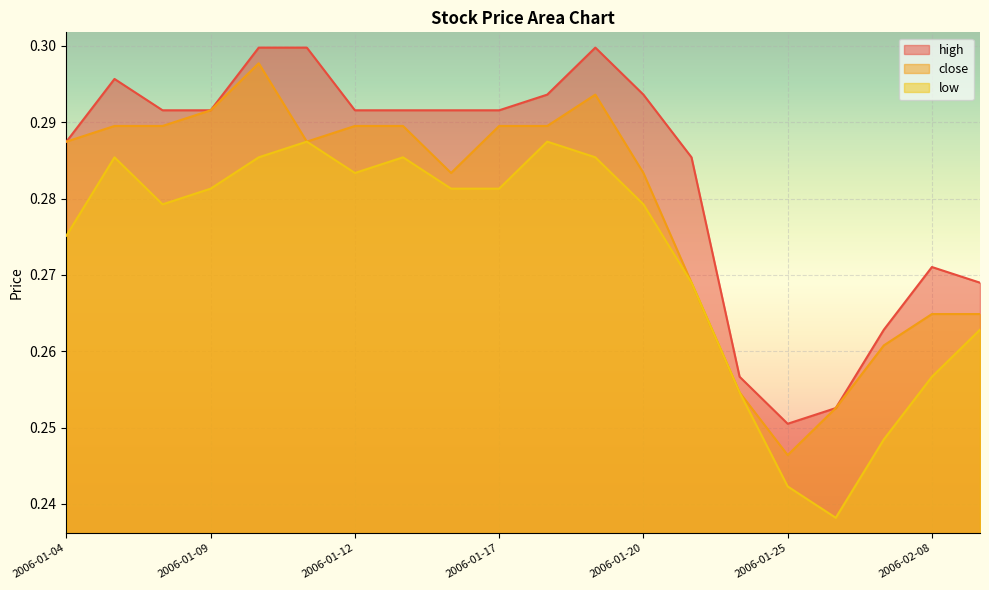

Is it true that low equals 0.3 at 2006-01-11?

True